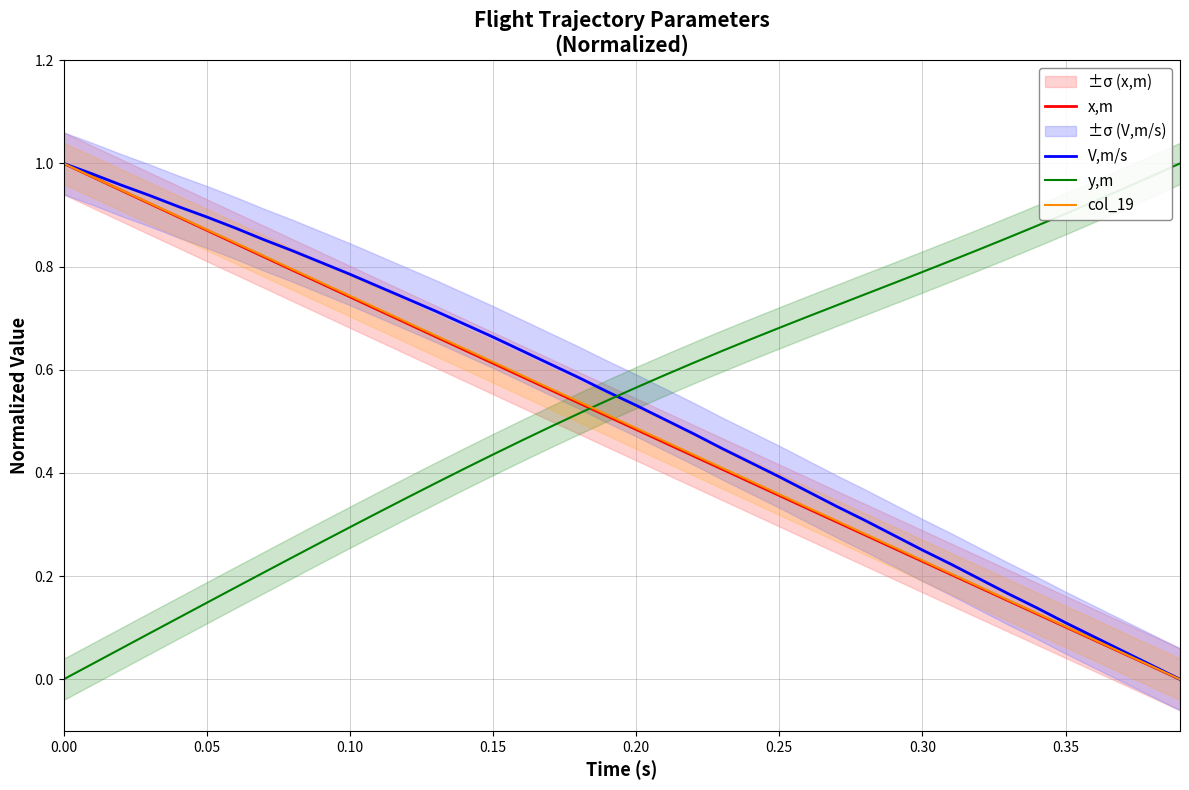

After their last crossing, which series has the higher values: y,m or V,m/s?

y,m